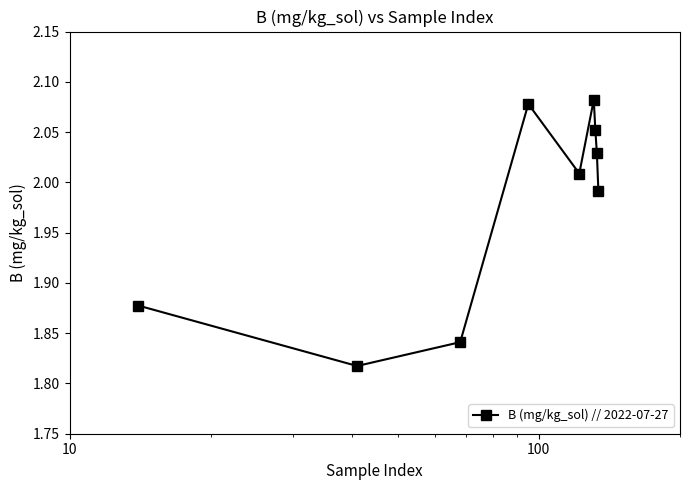

How many points are higher than both their immediate neighbors (excluding endpoints)?

2